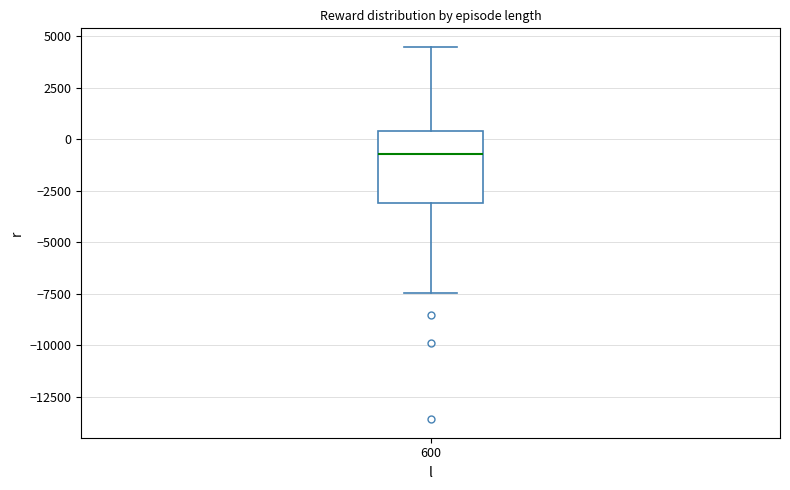

Transcribe this box plot: give where the median line is, the range the box spans, and where the two whiskers end, as read against the y-axis. The values are not printed on the chart, so give them approximately, as read against the axis.

median -500, box -3000 to 500, whiskers -7500 to 4500